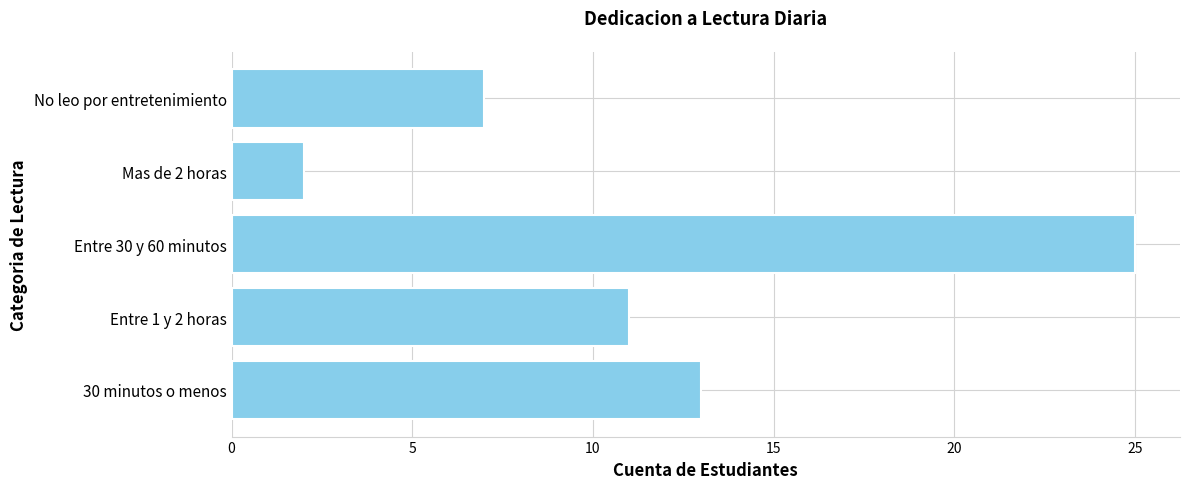

What is the ratio of the value at Mas de 2 horas to the value at No leo por entretenimiento?

0.3